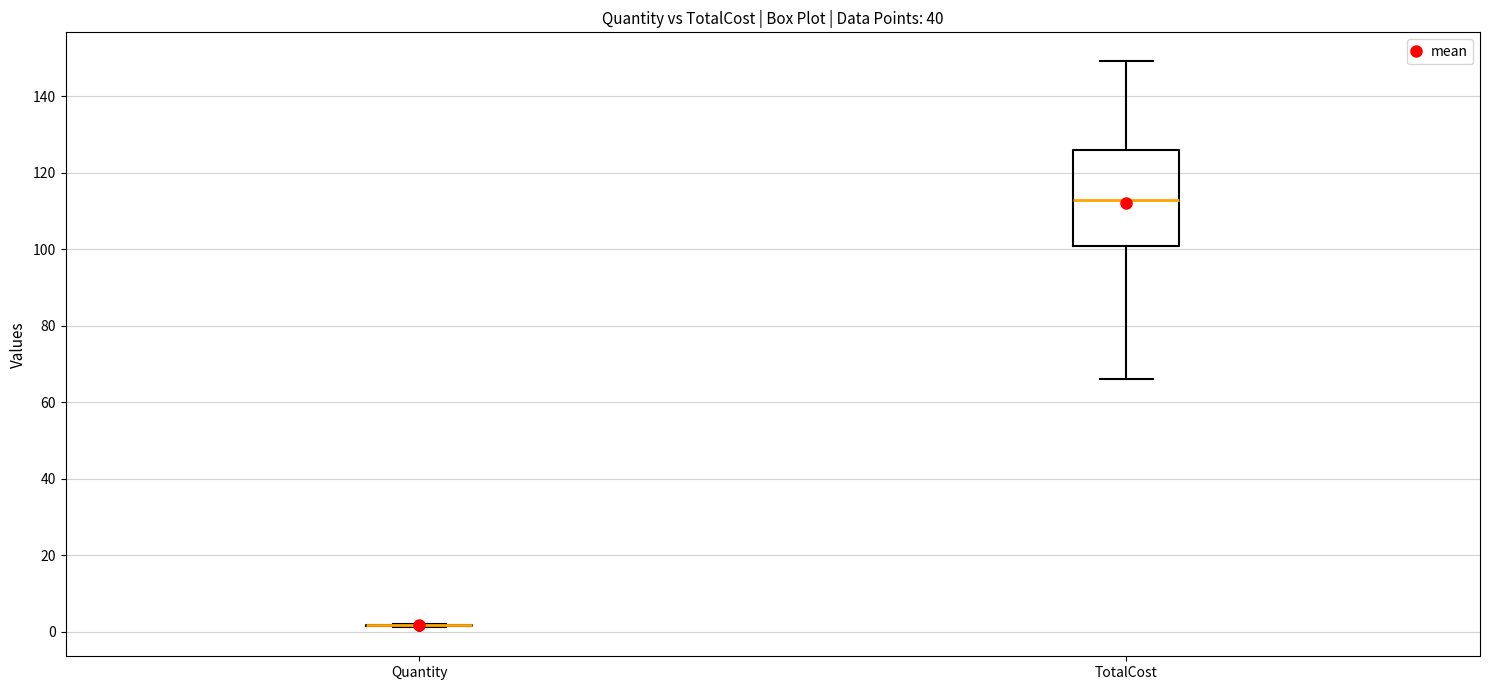

Where does the upper whisker of the box for TotalCost end on the y-axis? The values are not printed on the chart, so give them approximately, as read against the axis.

150